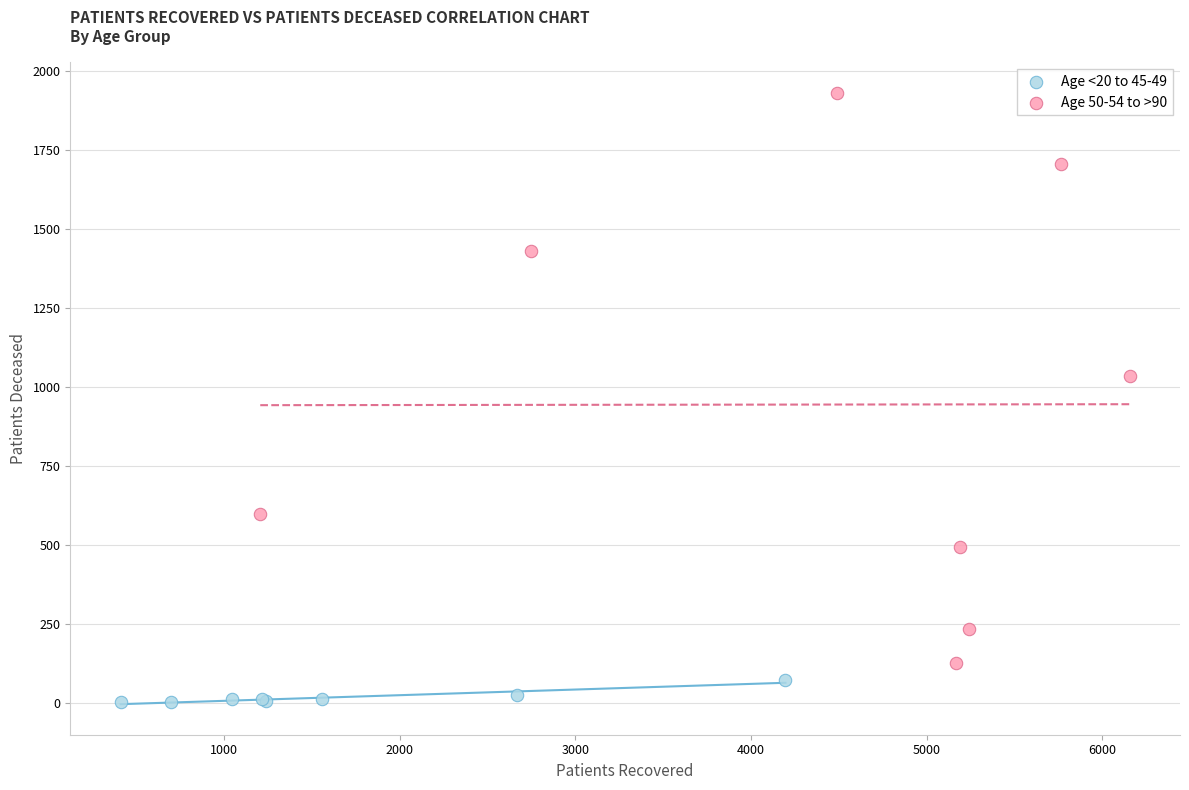

Which series has the widest spread of Y values?

Age 50-54 to >90